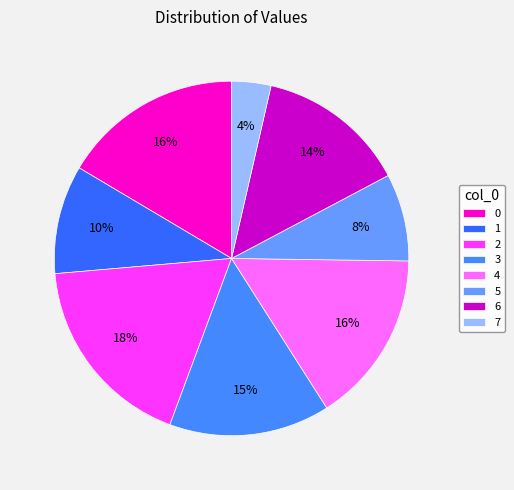

How many segments does this pie chart have?

8